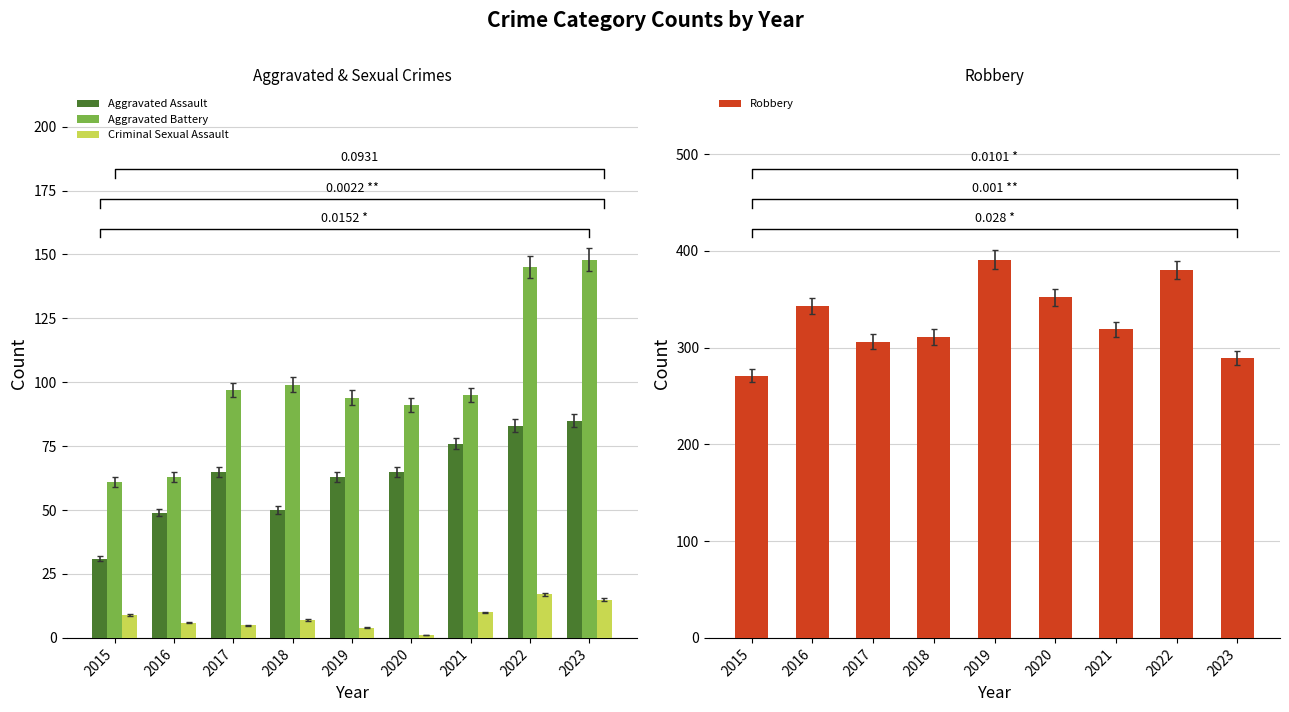

At how many categories does at least one series exceed 377?

2